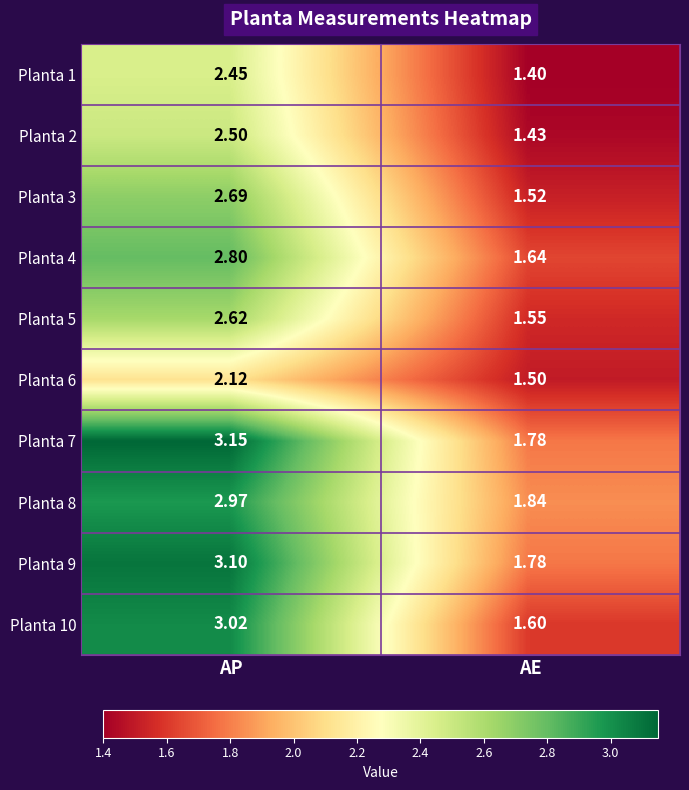

Where does the Planta 6 series first go above 2?

AP